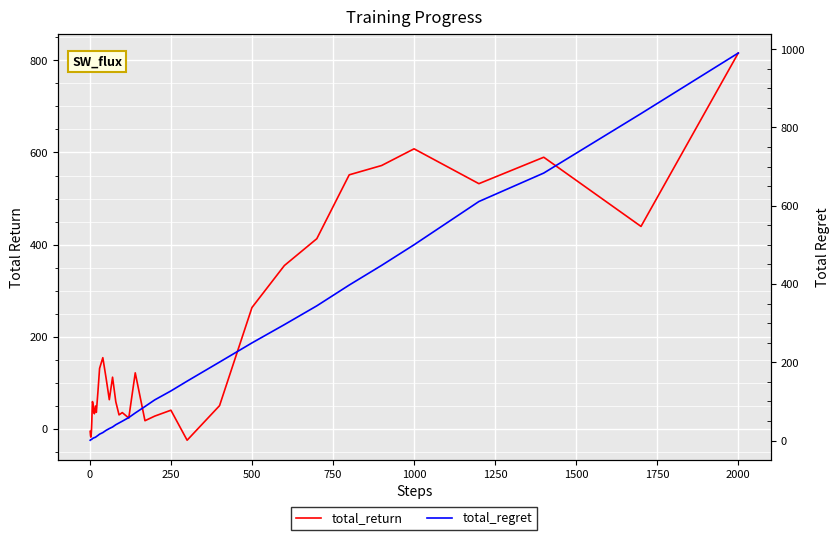

How many categories are shown in the chart?

40